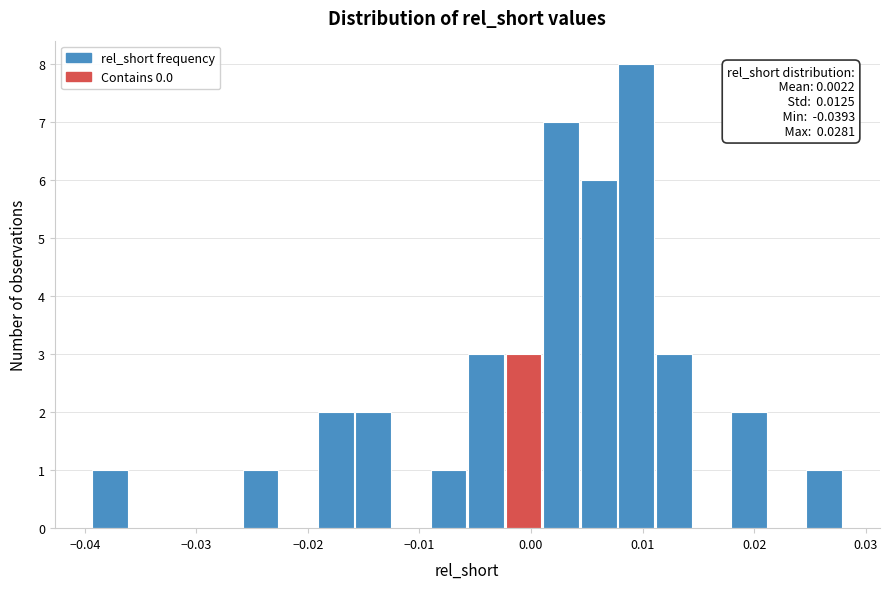

Around what value on the x-axis is the tallest bar? Give the approximate position of its centre, as read against the axis.

0.009